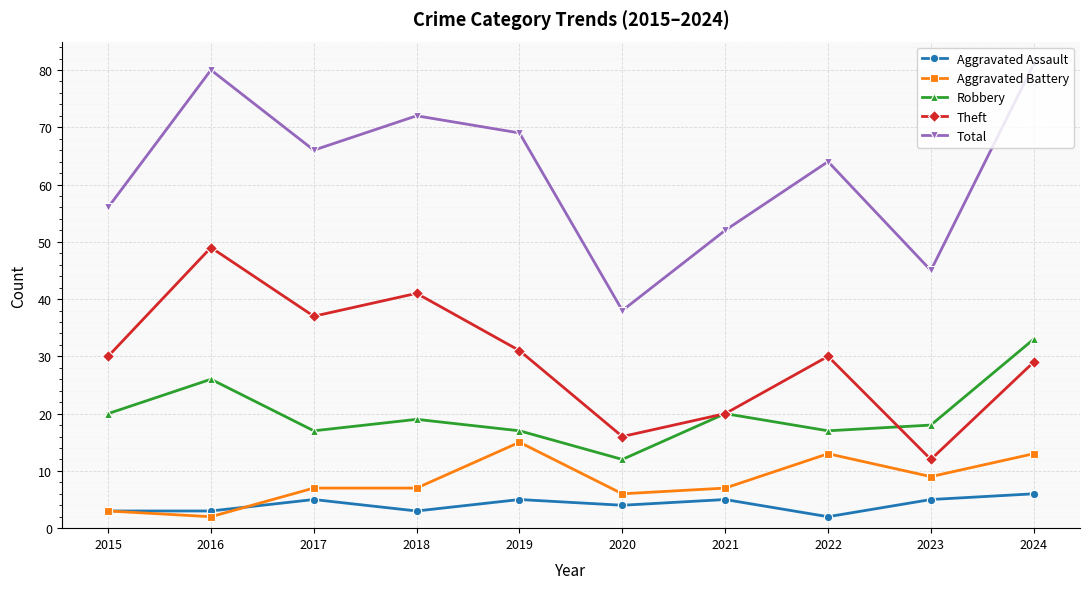

Where is the first local maximum for Total?

2016